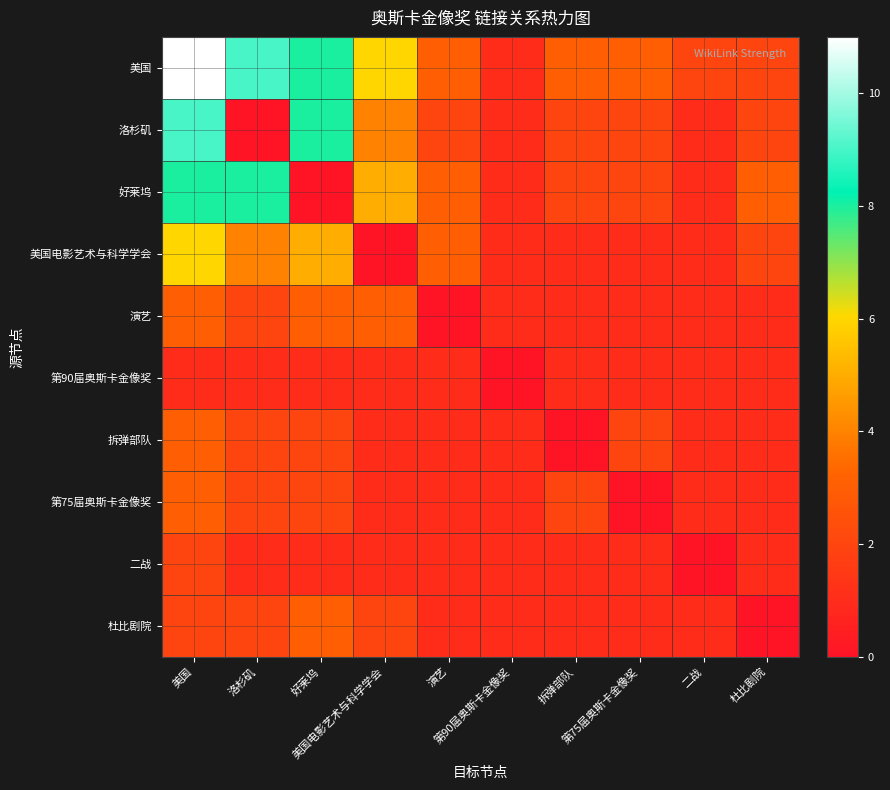

At 美国电影艺术与科学学会, list the series in order from smallest to largest.

美国电影艺术与科学学会, 第90届奥斯卡金像奖, 拆弹部队, 第75届奥斯卡金像奖, 二战, 杜比剧院, 演艺, 洛杉矶, 好莱坞, 美国